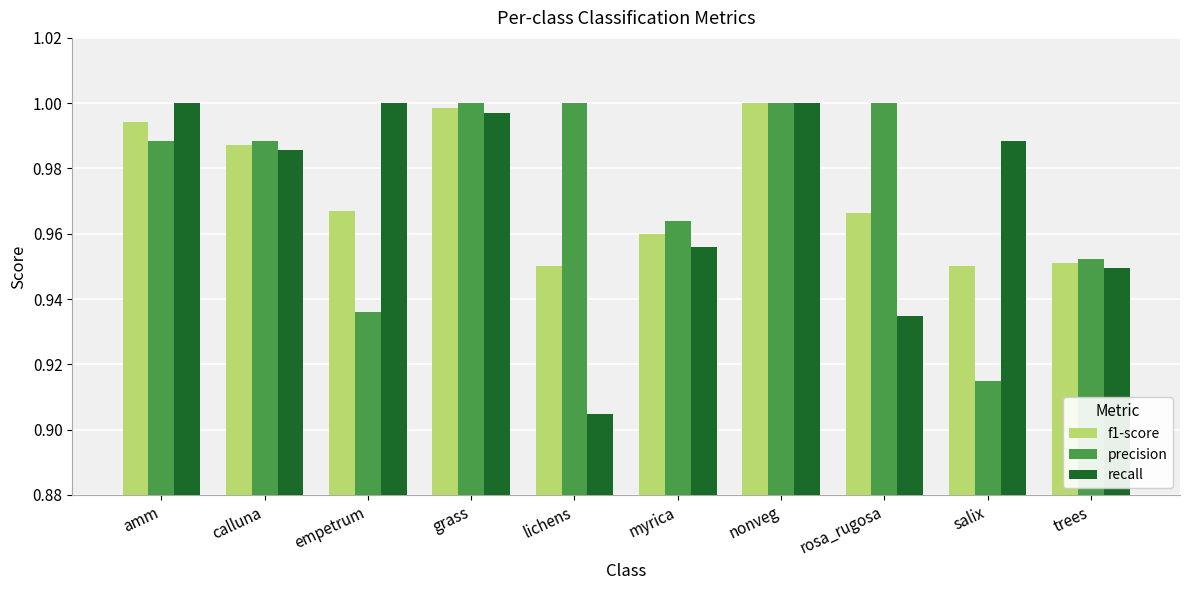

Between grass and lichens, which series saw the biggest shift?

recall